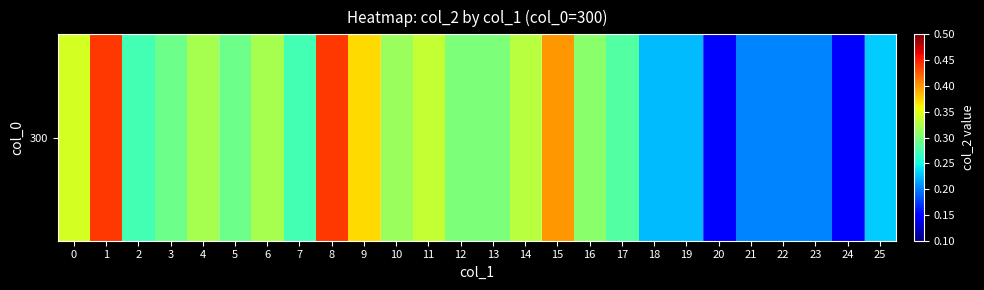

List the labels in order of value, largest first.

1, 8, 15, 9, 0, 11, 14, 4, 6, 10, 16, 12, 13, 3, 5, 17, 2, 7, 25, 18, 19, 21, 22, 23, 20, 24